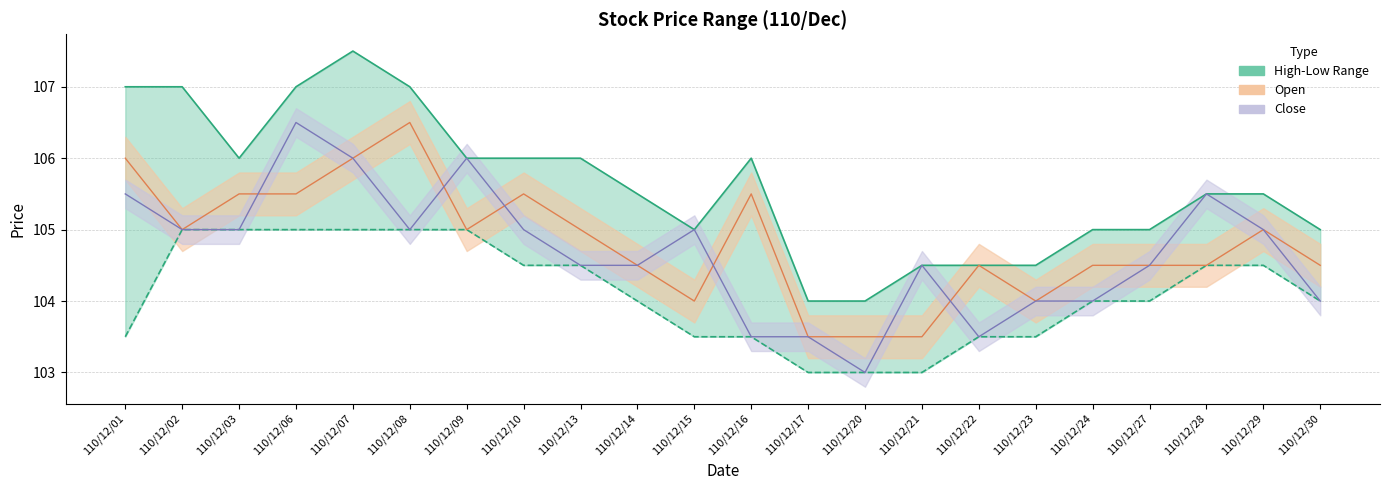

Does the chart display data point markers on the line(s)?

No